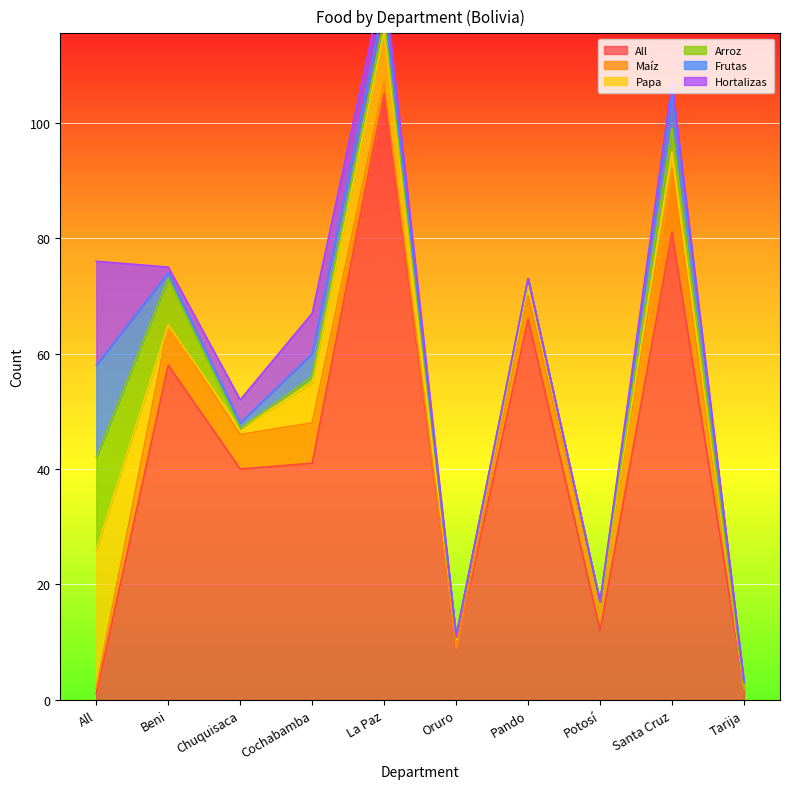

What is the value of the All point at the 5th from the left?

105